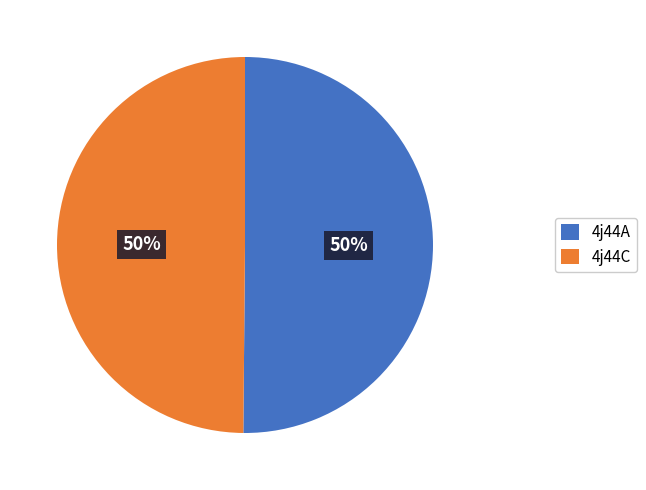

How many segments does this pie chart have?

2